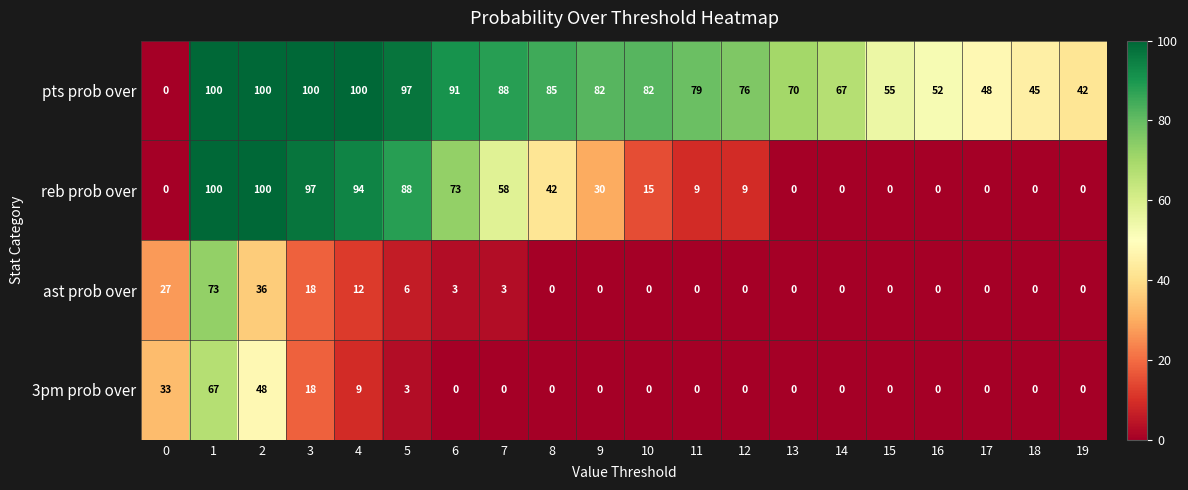

How many series are shown in this chart?

4